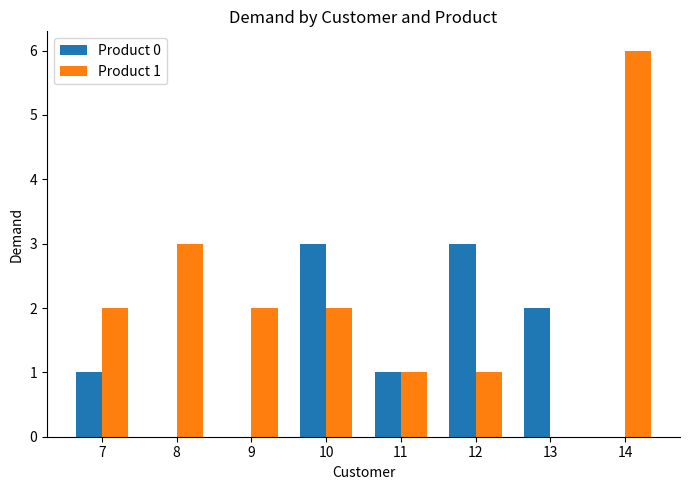

How many distinct data groups are displayed?

2